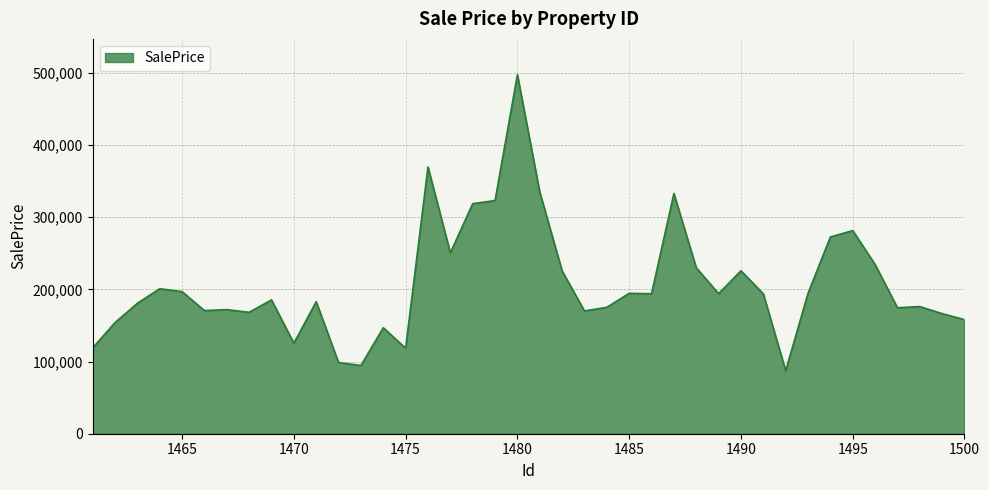

What is the minimum value shown in the chart?

87305.8